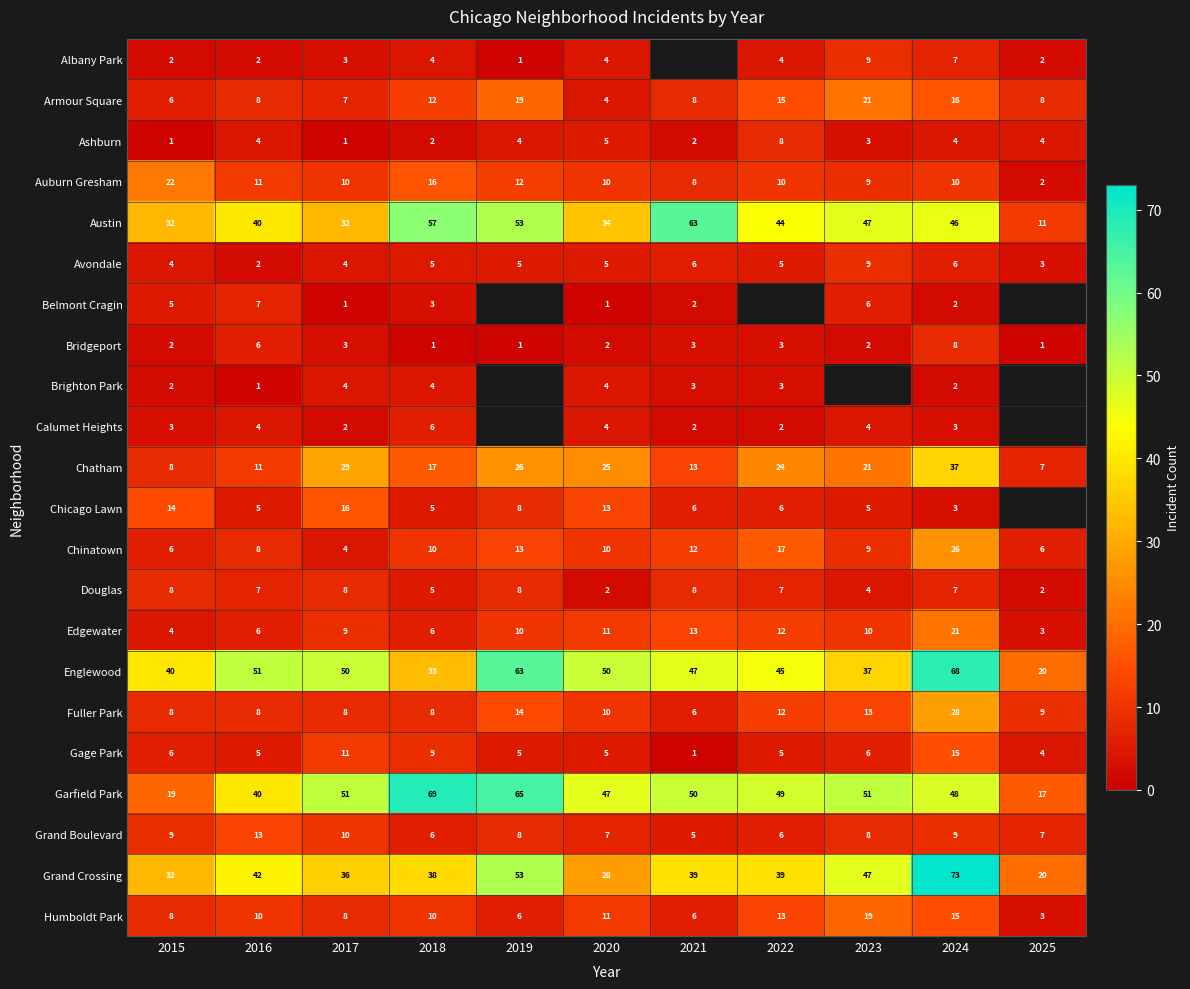

At how many categories does at least one series exceed 60?

4